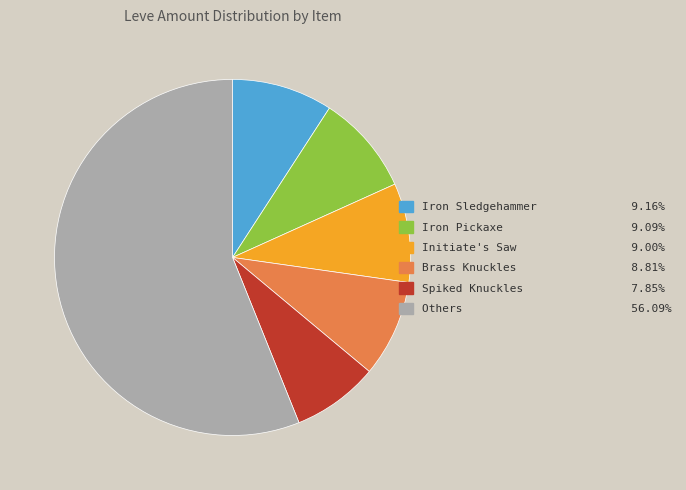

Combined, do Spiked Knuckles 7.85% and Iron Pickaxe 9.09% account for over 50%?

No